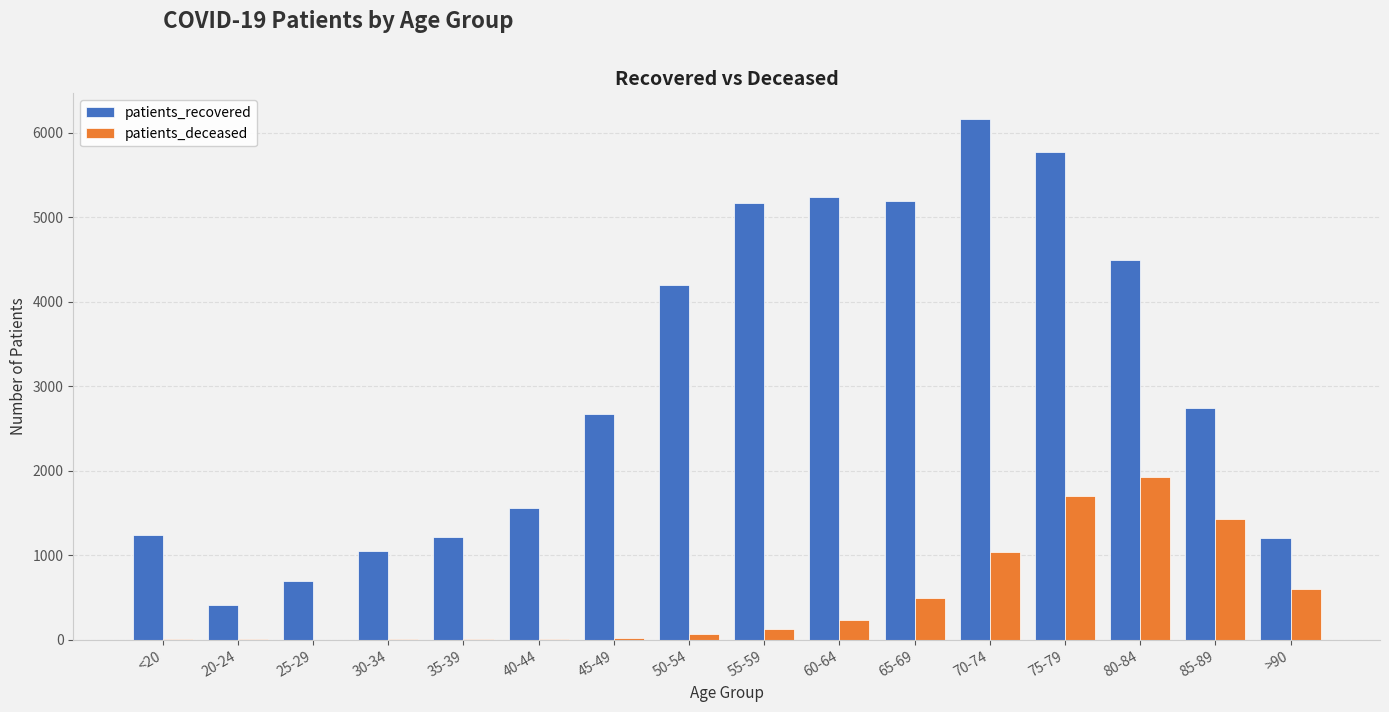

What are all the series names shown in the legend?

patients_recovered, patients_deceased